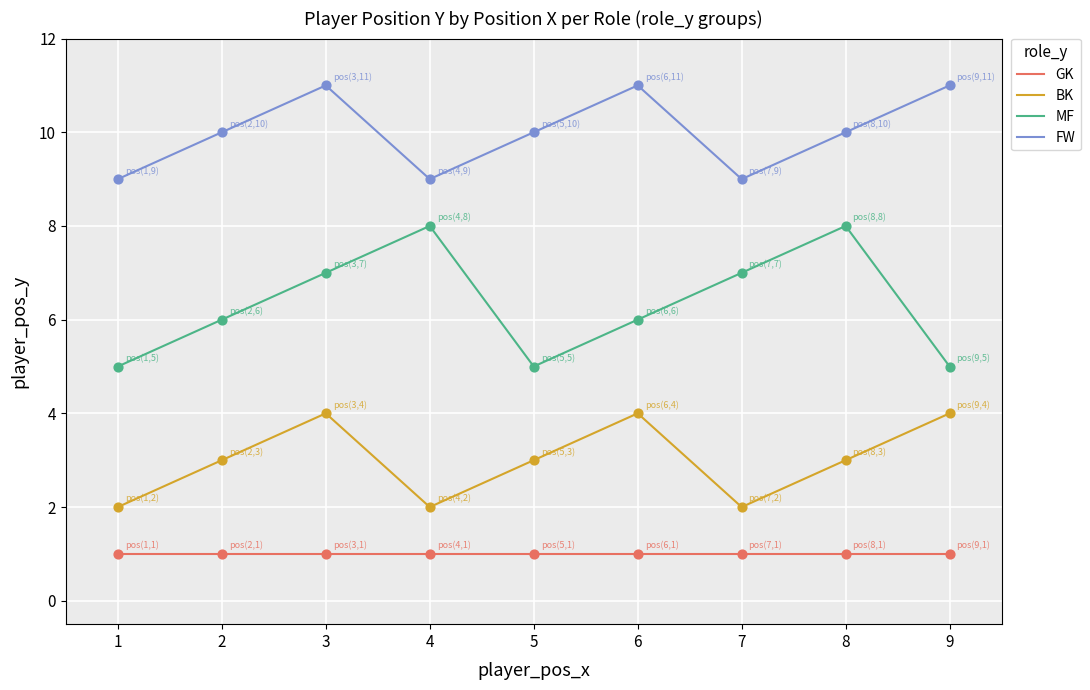

Which series has the largest total across all categories?

FW